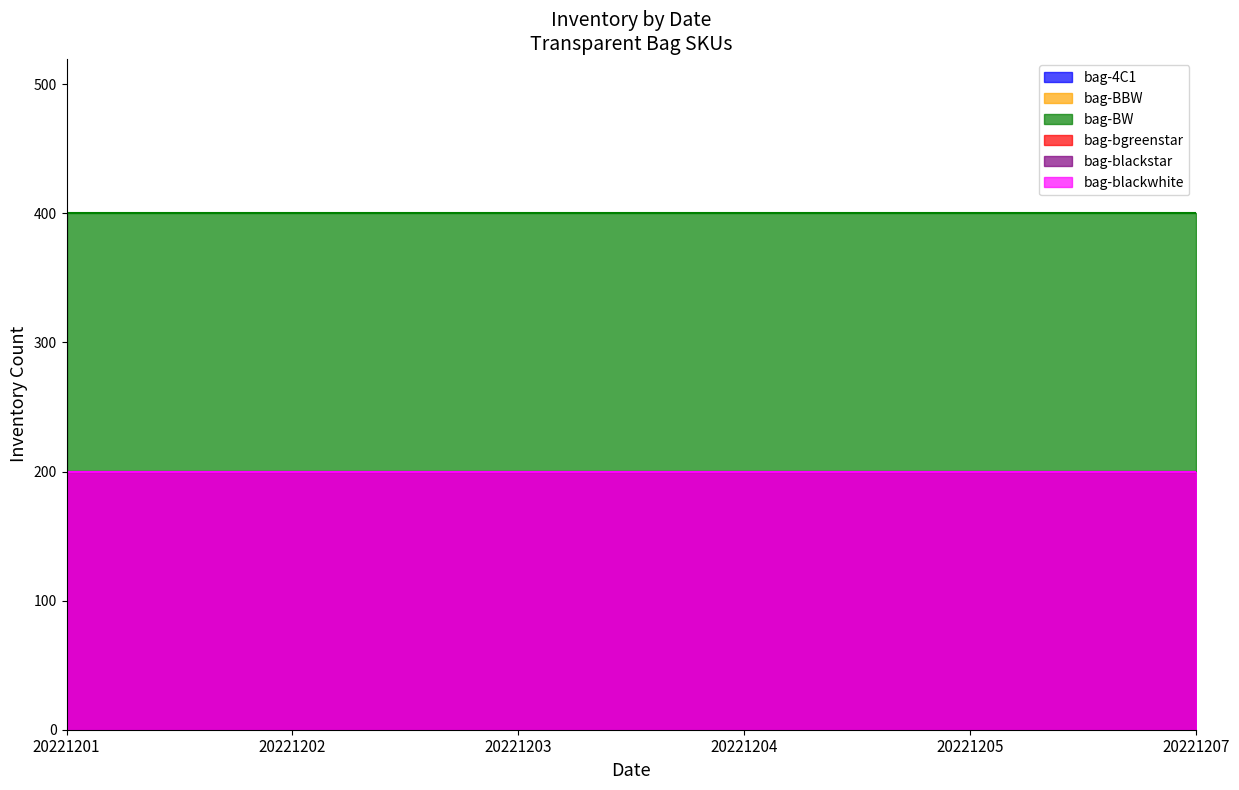

Reading left to right, extract all data points from this chart.

bag-4C1: 200	200	200	200	200	200
bag-BBW: 200	200	200	200	200	200
bag-BW: 400	400	400	400	400	400
bag-bgreenstar: 200	200	200	200	200	200
bag-blackstar: 200	200	200	200	200	200
bag-blackwhite: 200	200	200	200	200	200